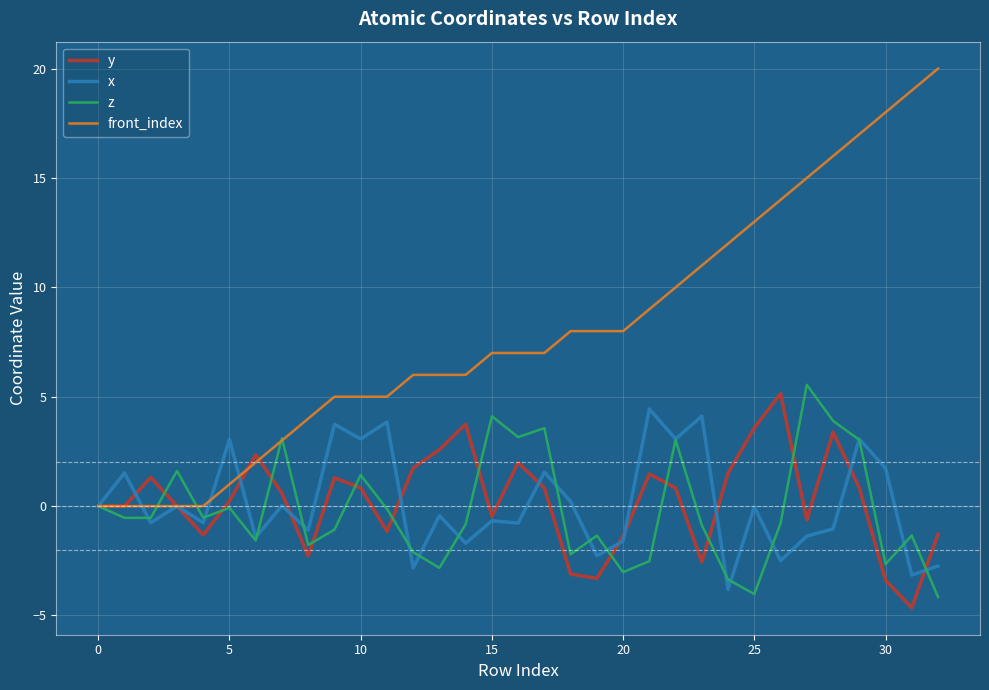

Which series has the widest spread of values?

front_index